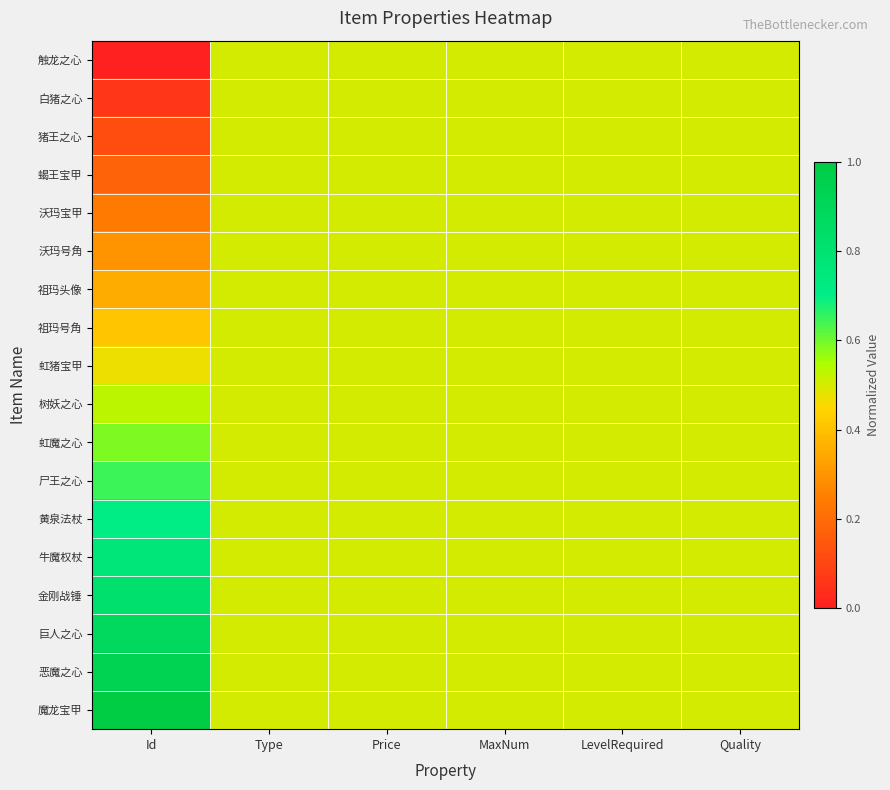

Reading left to right, what are all the values shown in this chart?

触龙之心: Id=0.0	Type=0.5	Price=0.5	MaxNum=0.5	LevelRequired=0.5	Quality=0.5
白猪之心: Id=0.1	Type=0.5	Price=0.5	MaxNum=0.5	LevelRequired=0.5	Quality=0.5
猪王之心: Id=0.1	Type=0.5	Price=0.5	MaxNum=0.5	LevelRequired=0.5	Quality=0.5
蝎王宝甲: Id=0.2	Type=0.5	Price=0.5	MaxNum=0.5	LevelRequired=0.5	Quality=0.5
沃玛宝甲: Id=0.2	Type=0.5	Price=0.5	MaxNum=0.5	LevelRequired=0.5	Quality=0.5
沃玛号角: Id=0.3	Type=0.5	Price=0.5	MaxNum=0.5	LevelRequired=0.5	Quality=0.5
祖玛头像: Id=0.4	Type=0.5	Price=0.5	MaxNum=0.5	LevelRequired=0.5	Quality=0.5
祖玛号角: Id=0.4	Type=0.5	Price=0.5	MaxNum=0.5	LevelRequired=0.5	Quality=0.5
虹猪宝甲: Id=0.5	Type=0.5	Price=0.5	MaxNum=0.5	LevelRequired=0.5	Quality=0.5
树妖之心: Id=0.5	Type=0.5	Price=0.5	MaxNum=0.5	LevelRequired=0.5	Quality=0.5
虹魔之心: Id=0.6	Type=0.5	Price=0.5	MaxNum=0.5	LevelRequired=0.5	Quality=0.5
尸王之心: Id=0.6	Type=0.5	Price=0.5	MaxNum=0.5	LevelRequired=0.5	Quality=0.5
黄泉法杖: Id=0.7	Type=0.5	Price=0.5	MaxNum=0.5	LevelRequired=0.5	Quality=0.5
牛魔权杖: Id=0.8	Type=0.5	Price=0.5	MaxNum=0.5	LevelRequired=0.5	Quality=0.5
金刚战锤: Id=0.8	Type=0.5	Price=0.5	MaxNum=0.5	LevelRequired=0.5	Quality=0.5
巨人之心: Id=0.9	Type=0.5	Price=0.5	MaxNum=0.5	LevelRequired=0.5	Quality=0.5
恶魔之心: Id=0.9	Type=0.5	Price=0.5	MaxNum=0.5	LevelRequired=0.5	Quality=0.5
魔龙宝甲: Id=1.0	Type=0.5	Price=0.5	MaxNum=0.5	LevelRequired=0.5	Quality=0.5